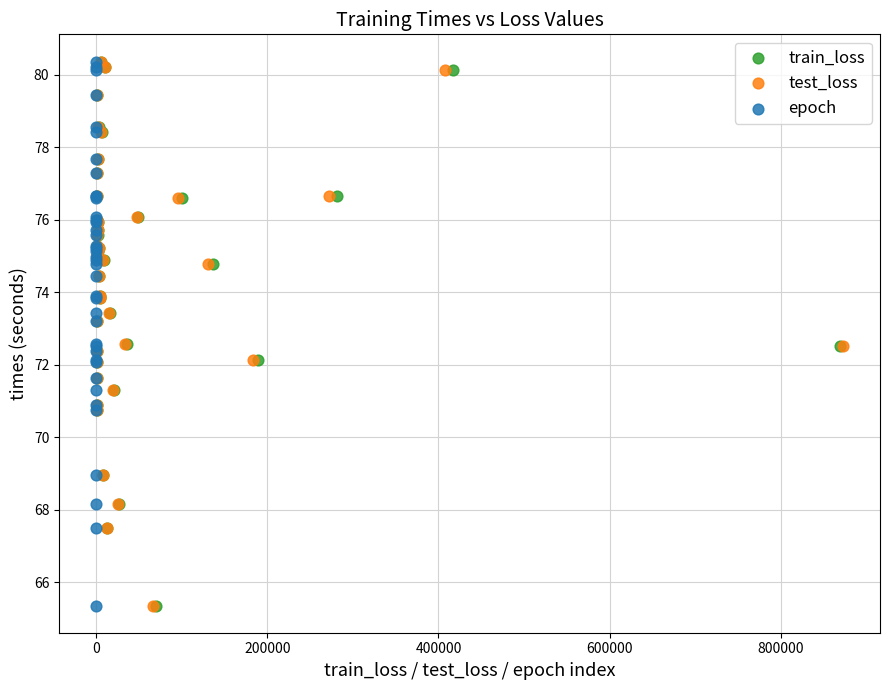

What are all the series names shown in the legend?

train_loss, test_loss, epoch